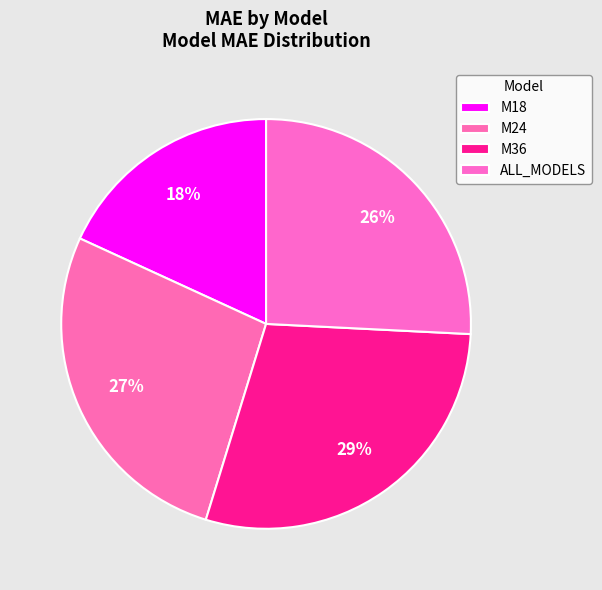

To the nearest percent, what is the difference between the M24 and M18 slice percentages?

9%